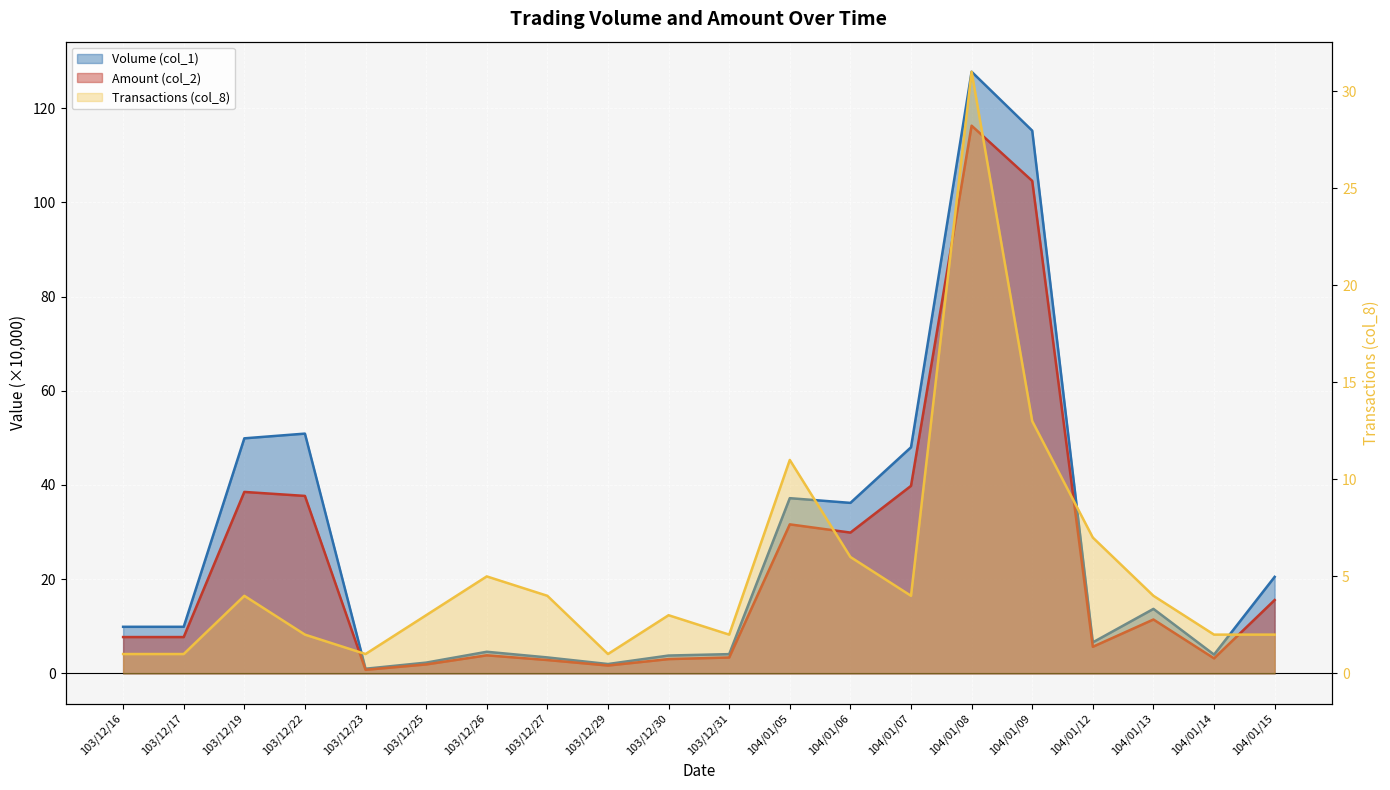

The Volume (col_1) series shows 20.0 at 104/01/13. True or false?

False